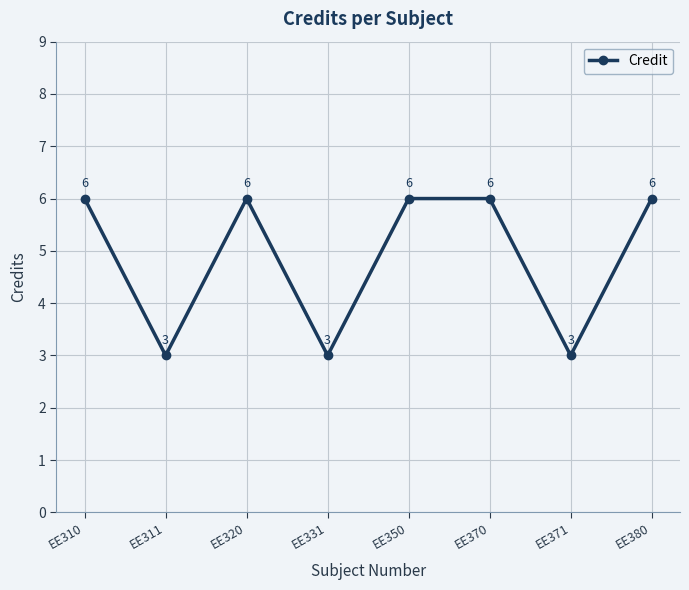

Does the chart have visible grid lines?

Yes